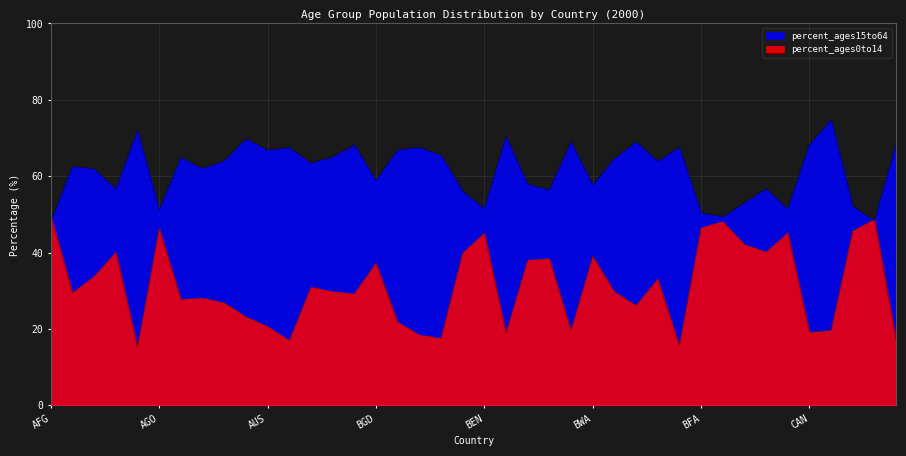

What is the sum of all percent_ages0to14 values?

1261.3